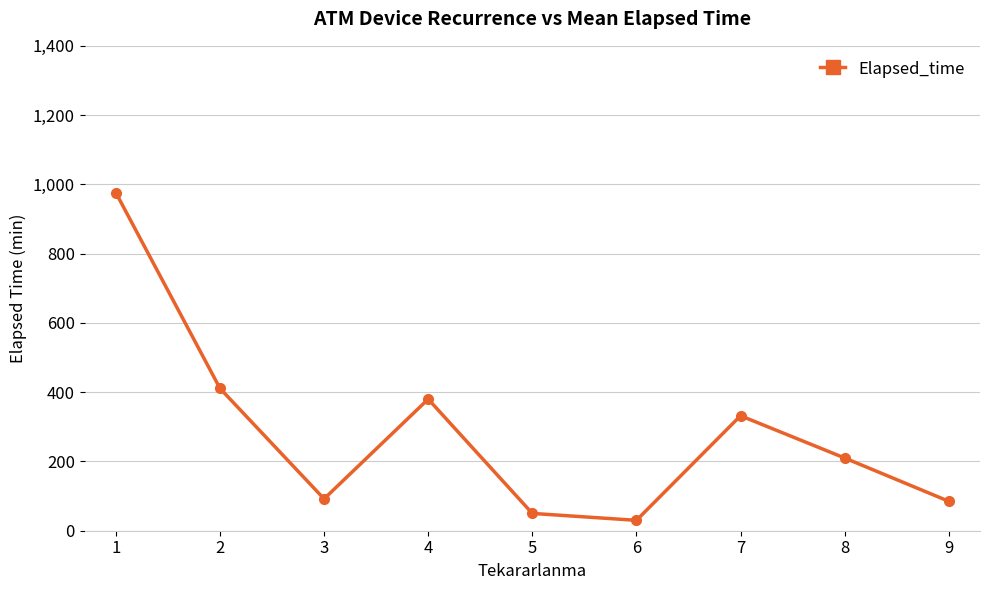

How many points are higher than both their immediate neighbors (excluding endpoints)?

2